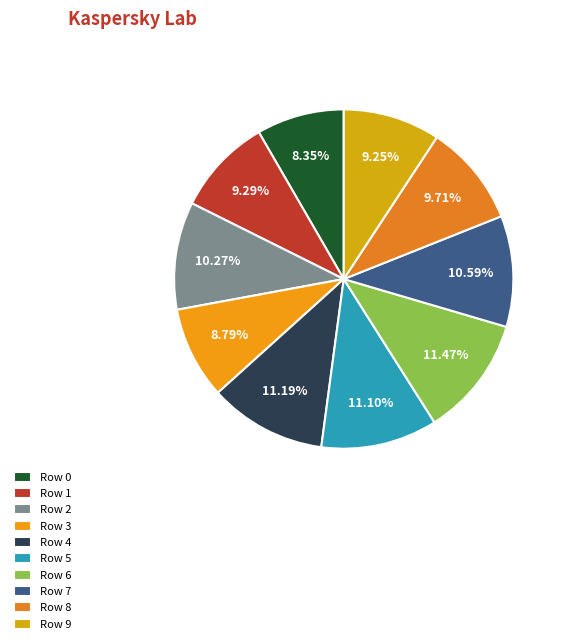

Count the number of slices in the pie.

10